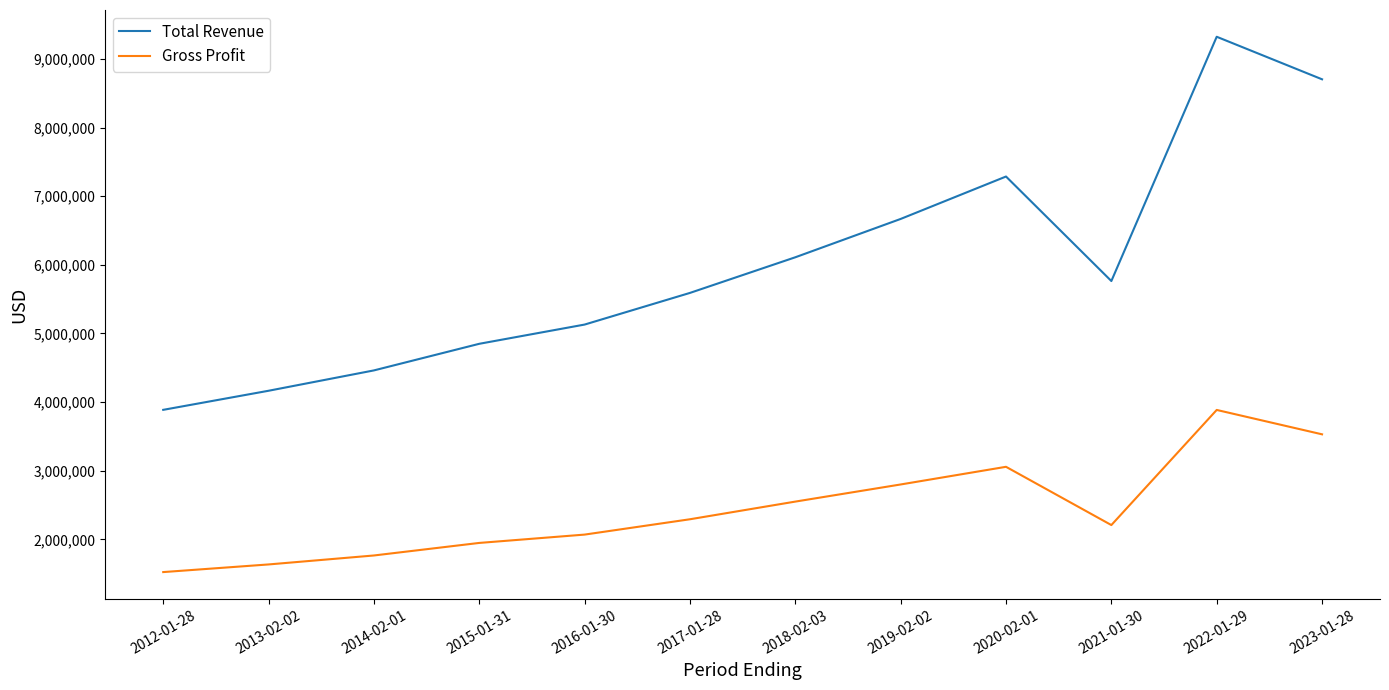

What are all the series names shown in the legend?

Total Revenue, Gross Profit